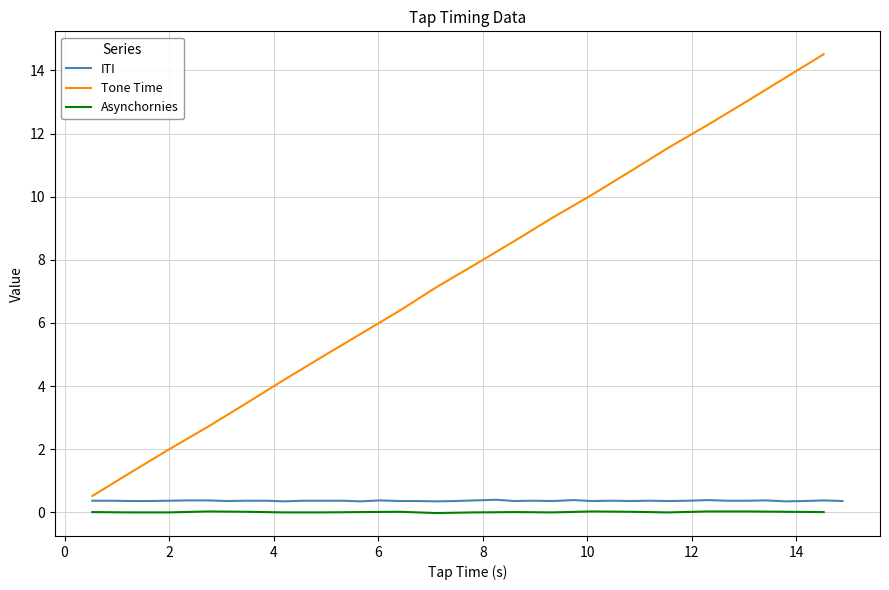

True or false: Asynchornies and Tone Time cross at least once.

False